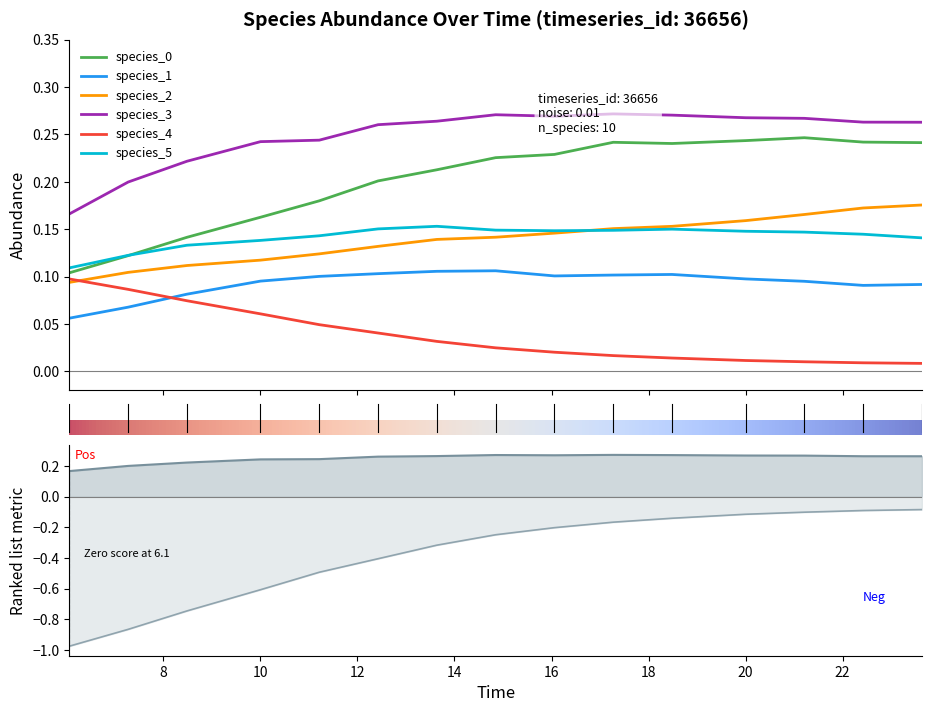

How many species_3 values are between 0 and 1?

15